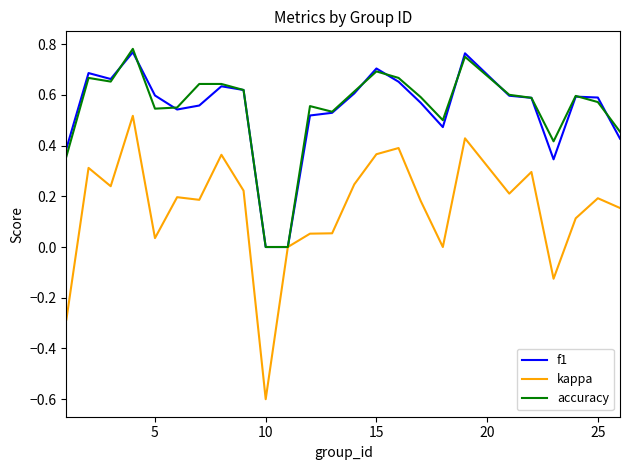

Which series has the largest range (max minus min)?

kappa